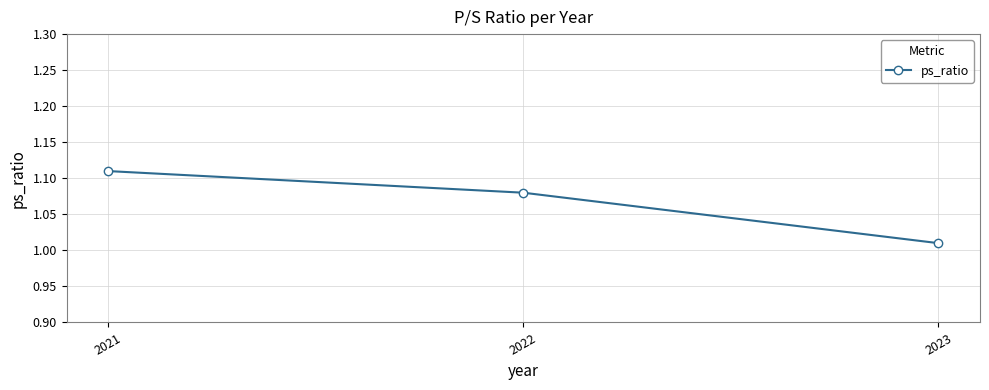

The value at 2023 is 0.5. True or false?

False